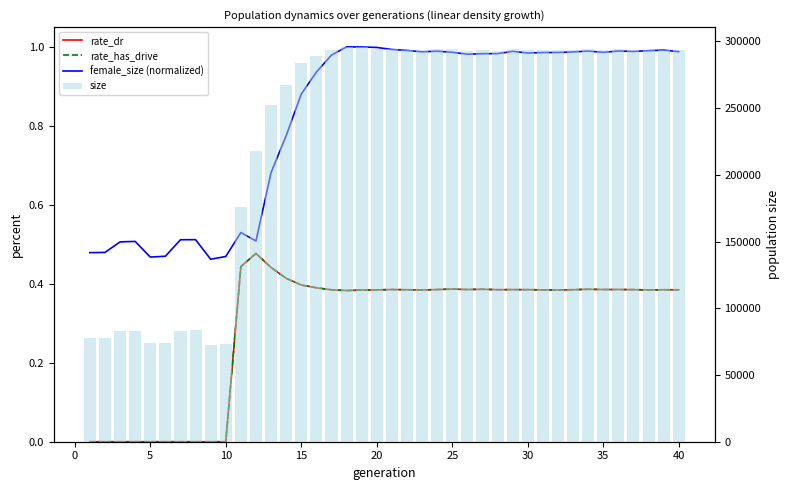

How many distinct data groups are displayed?

4